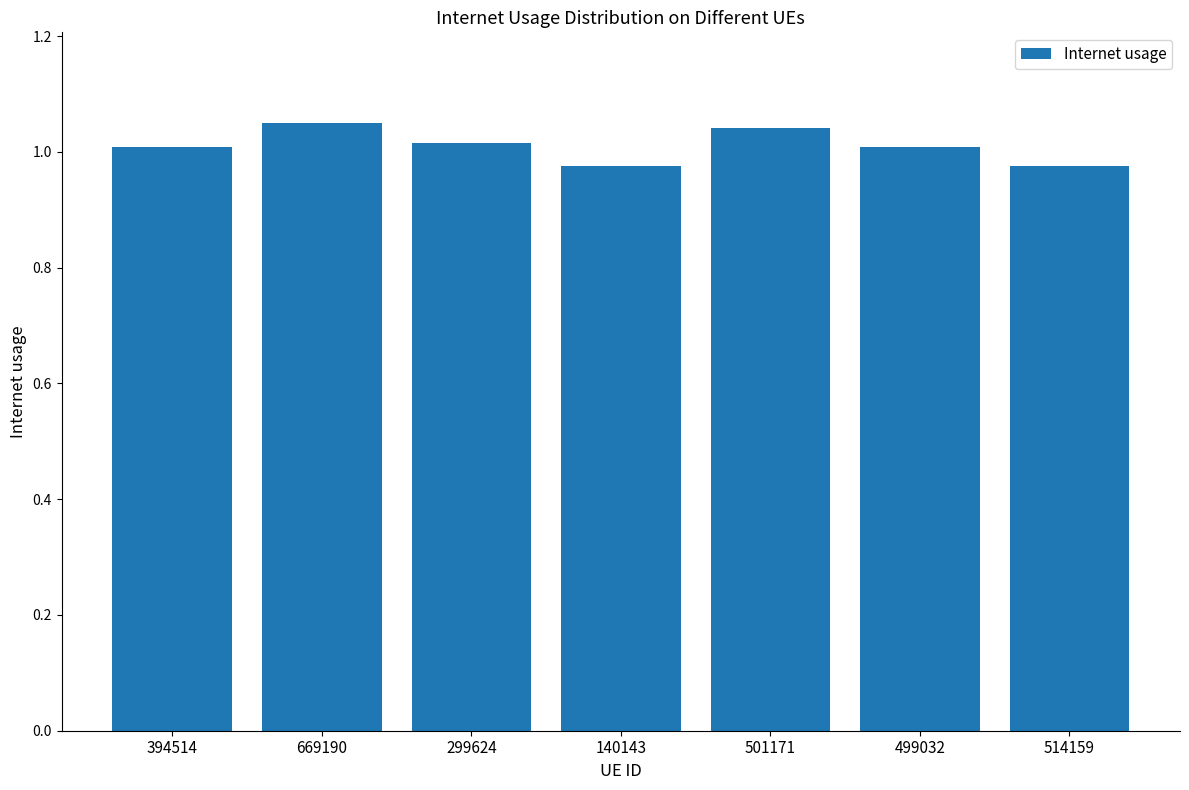

Between 501171 and 514159, which is larger?

501171